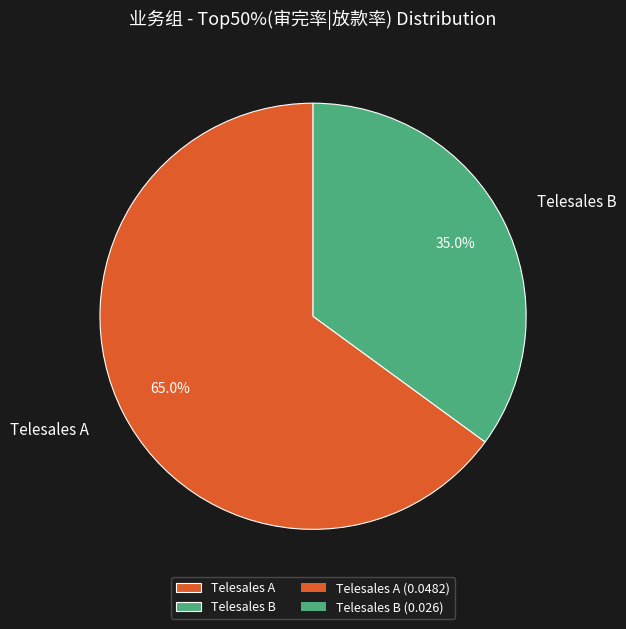

Rank the categories by value from highest to lowest.

Telesales A, Telesales B